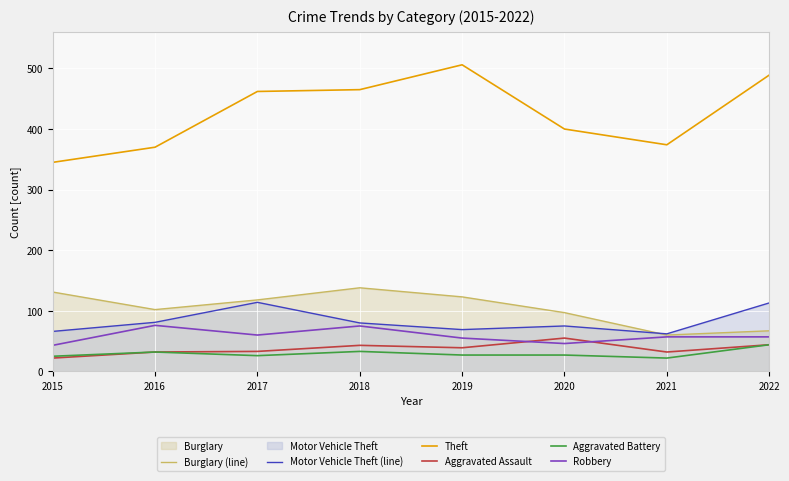

Rank the categories by Aggravated Battery value from lowest to highest.

2021, 2015, 2017, 2019, 2020, 2016, 2018, 2022